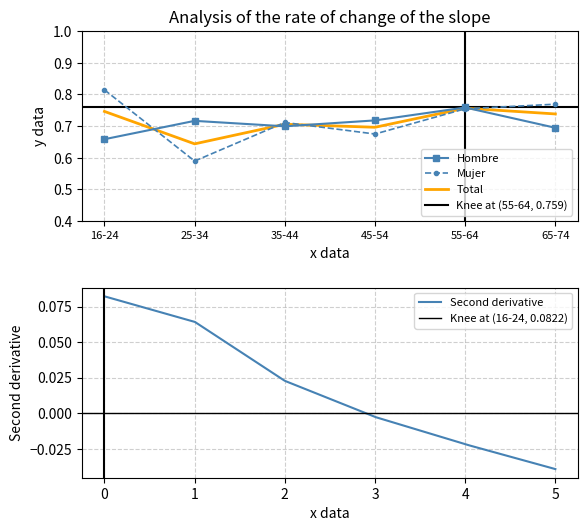

Between 16-24 and 45-54, which series saw the biggest shift?

Mujer